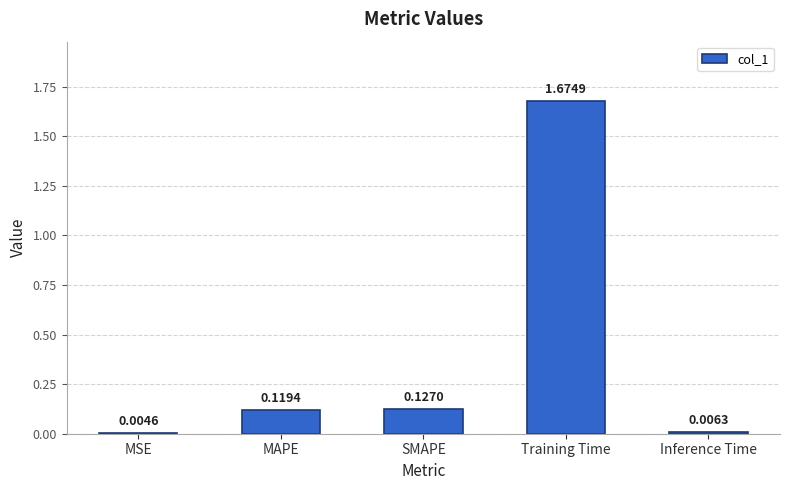

At which label is the value closest to 0?

MSE